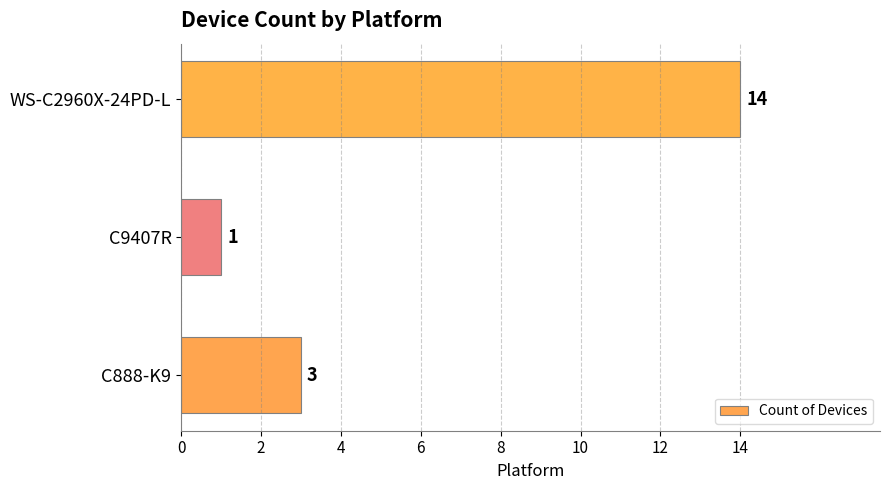

Count the values in the range 1 to 14.

3